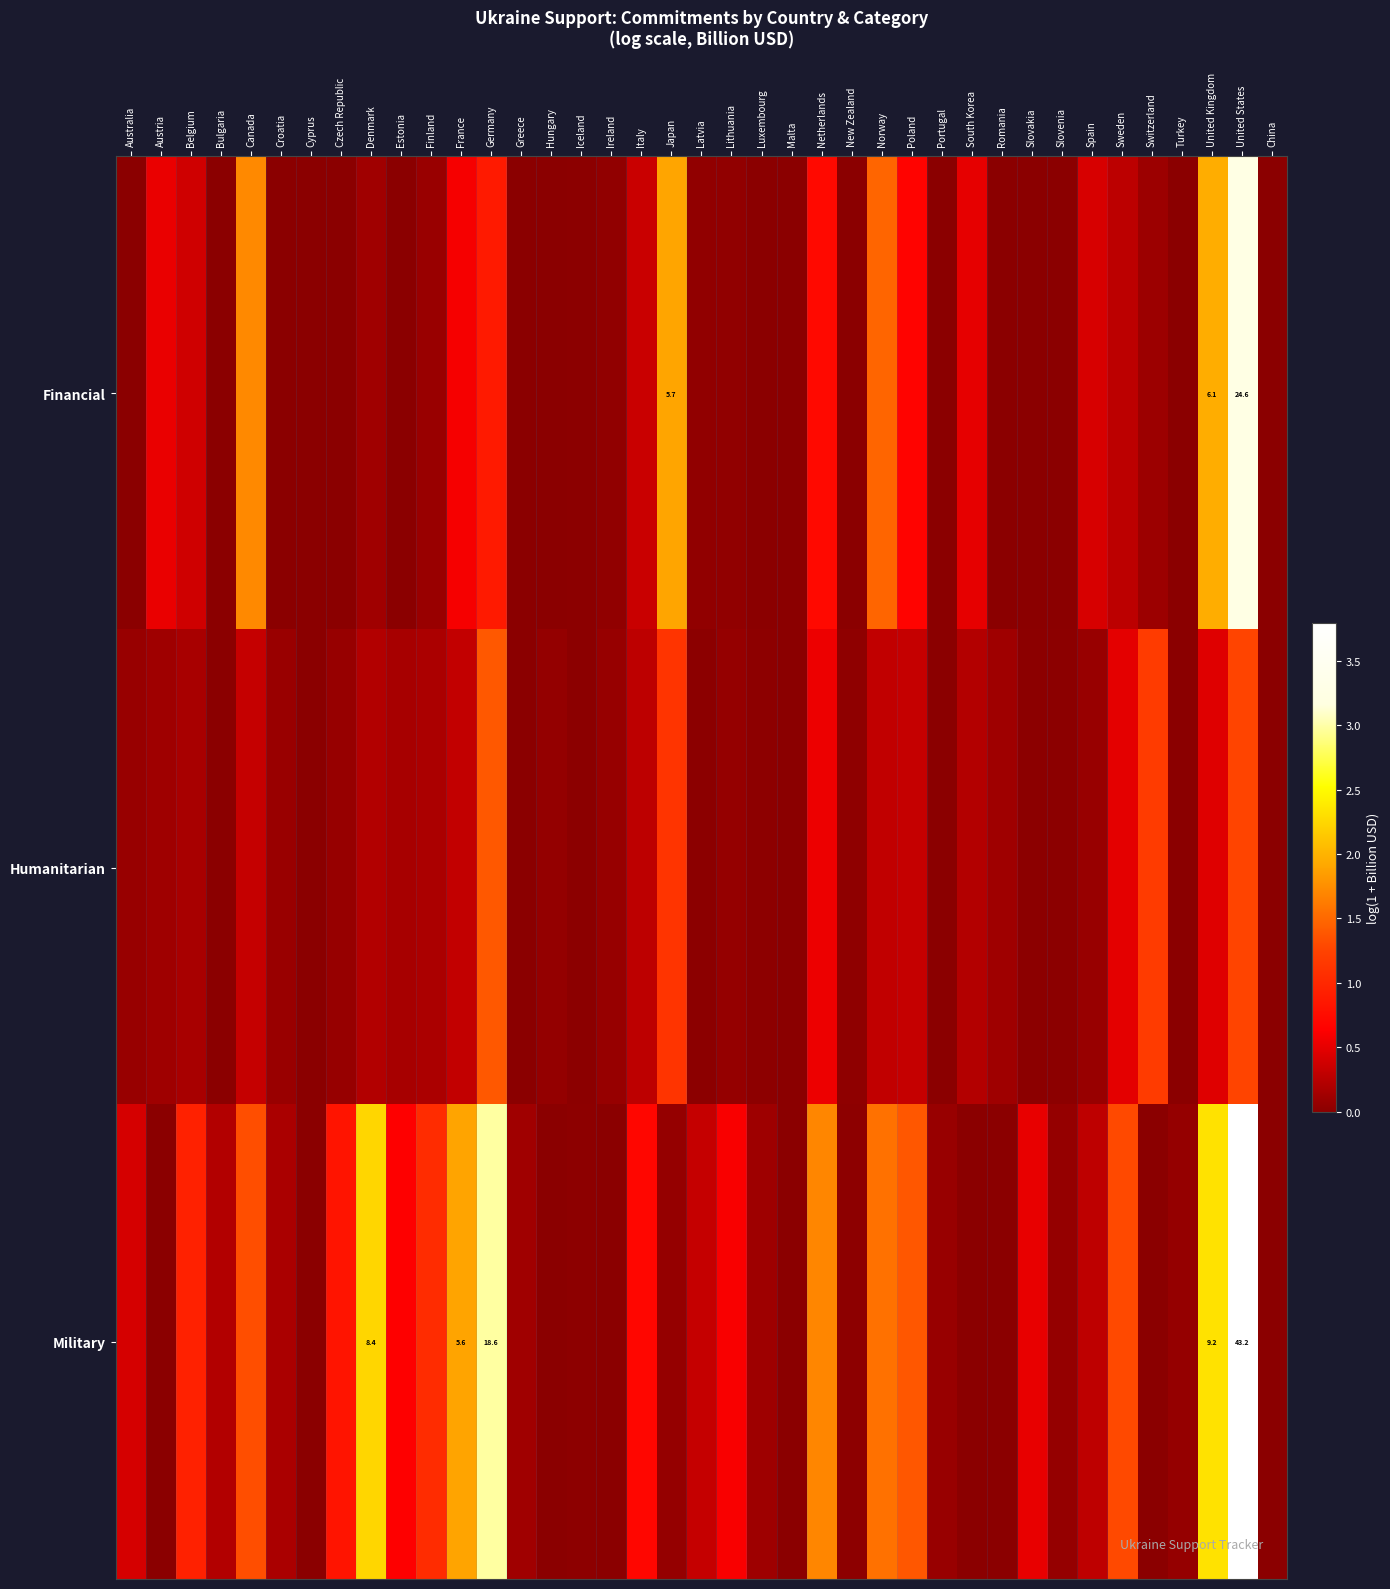

Which series has the widest spread of values?

Military